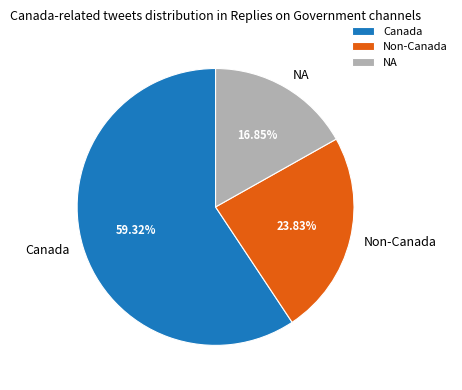

Combined, do Canada and Non-Canada account for over 50%?

Yes